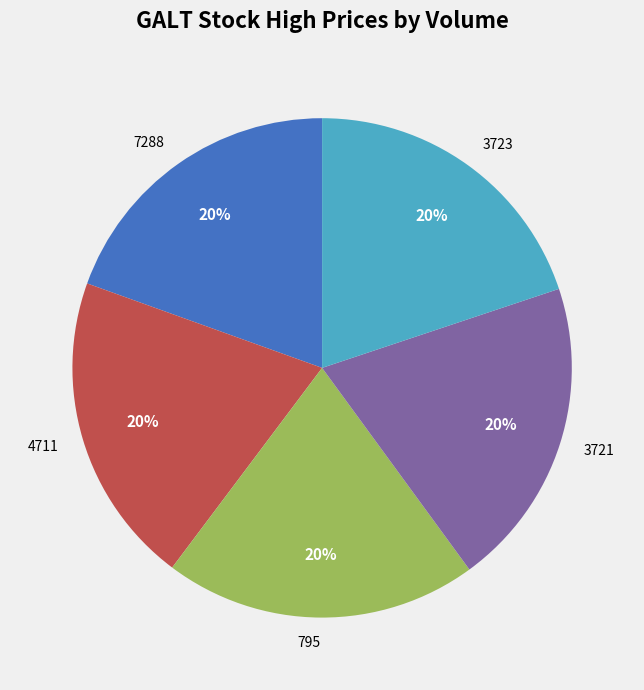

Is there any slice that represents more than half of the pie?

No